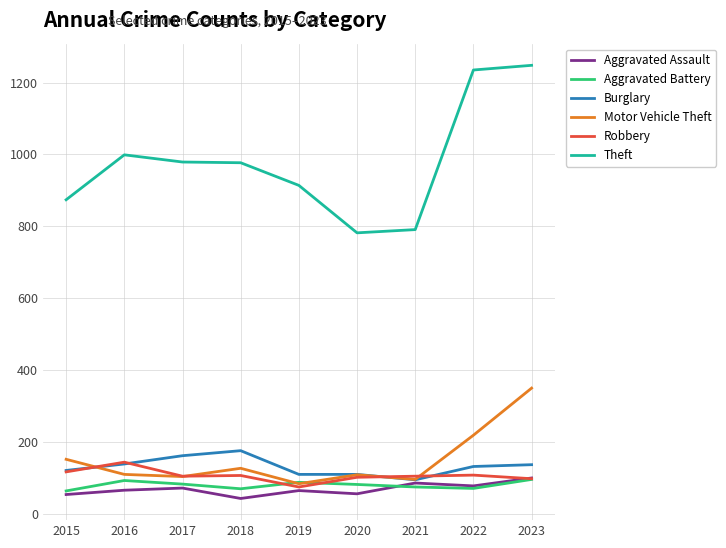

Does the chart have visible grid lines?

Yes